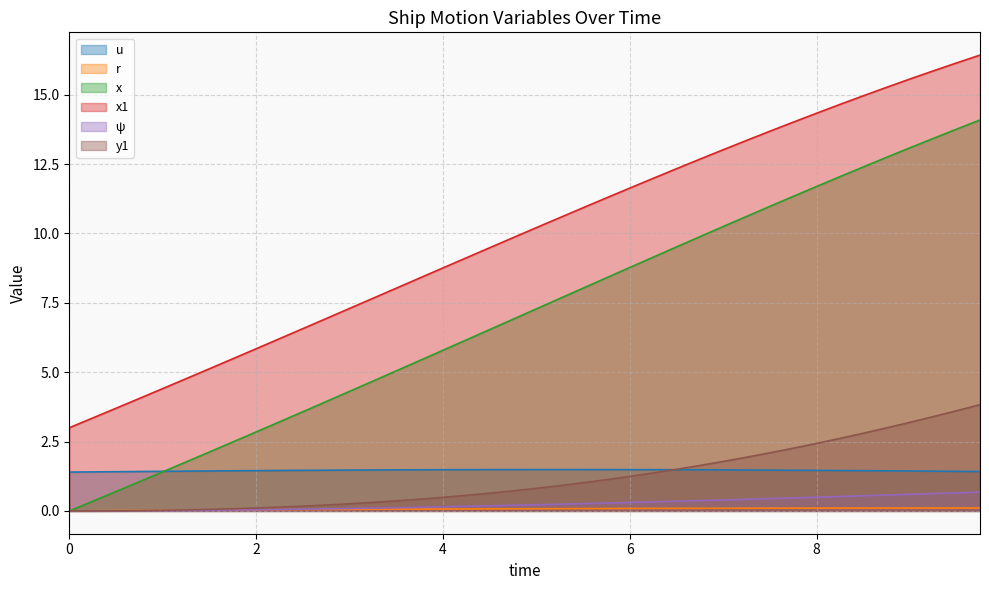

What is the difference between the second highest and minimum values in the r series?

0.1